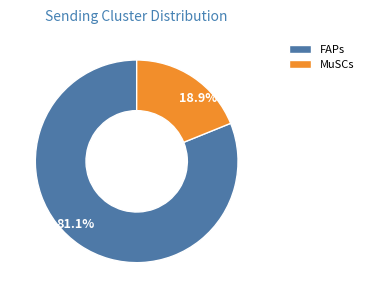

What percentage is NOT represented by FAPs?

18.9%